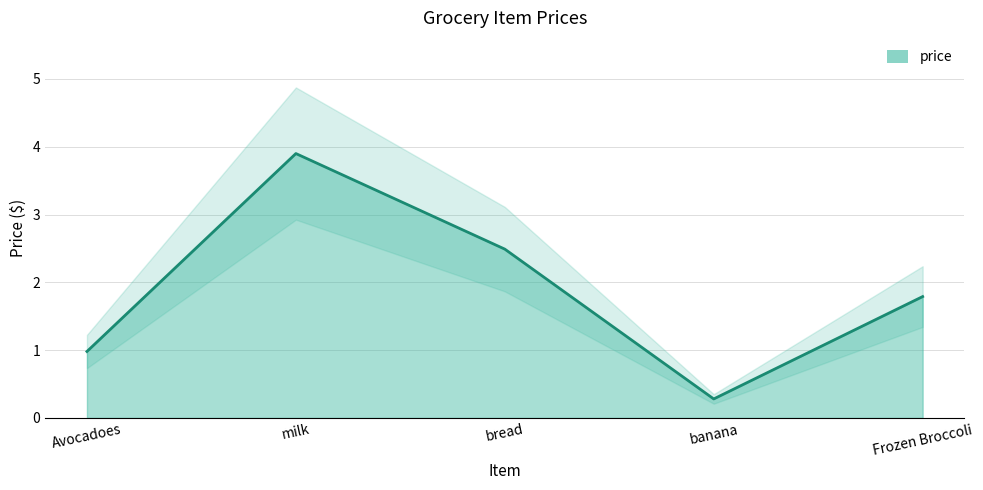

True or false: the data shows 3.9 at milk.

True